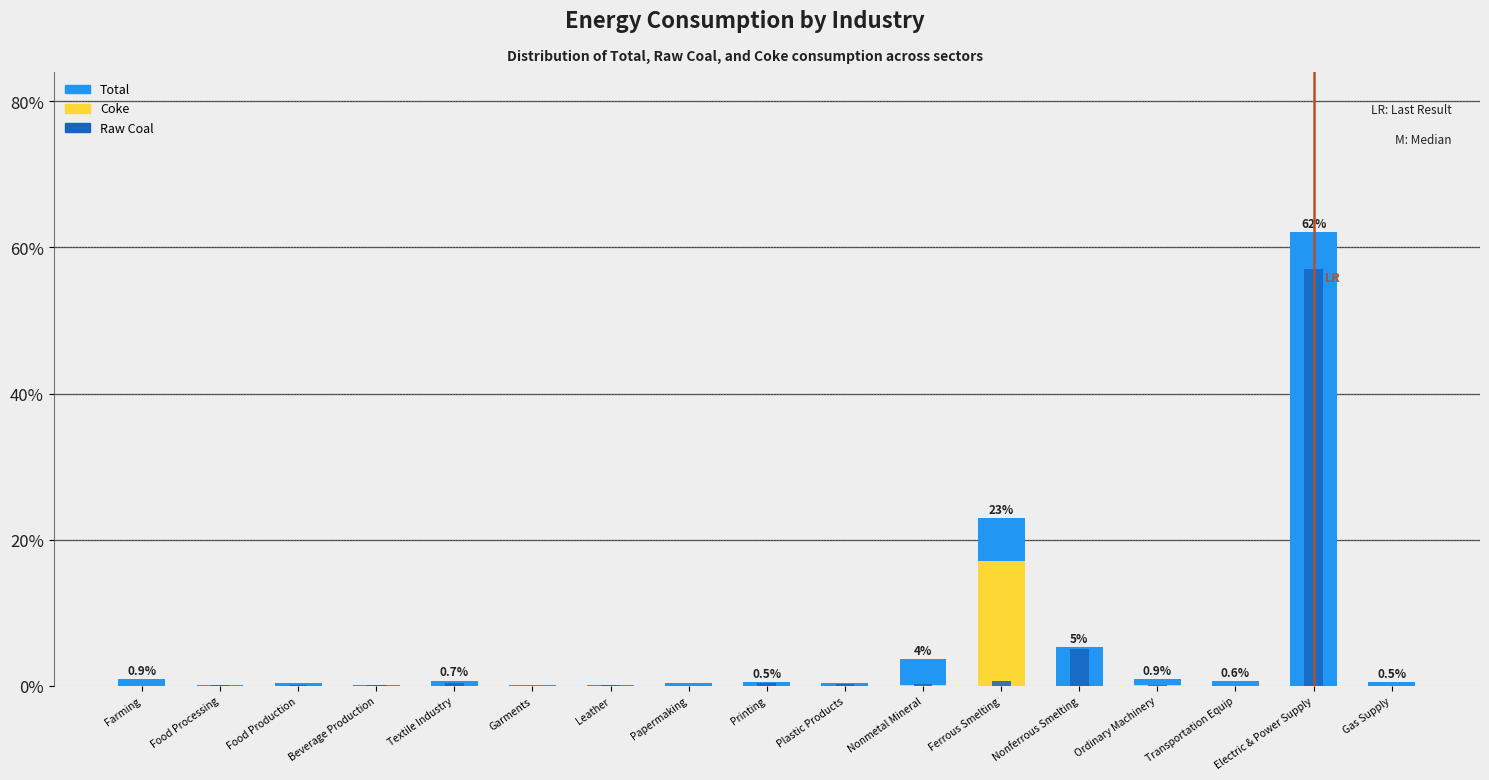

Rank the series by their maximum value, from lowest to highest.

Coke, Raw Coal, Total